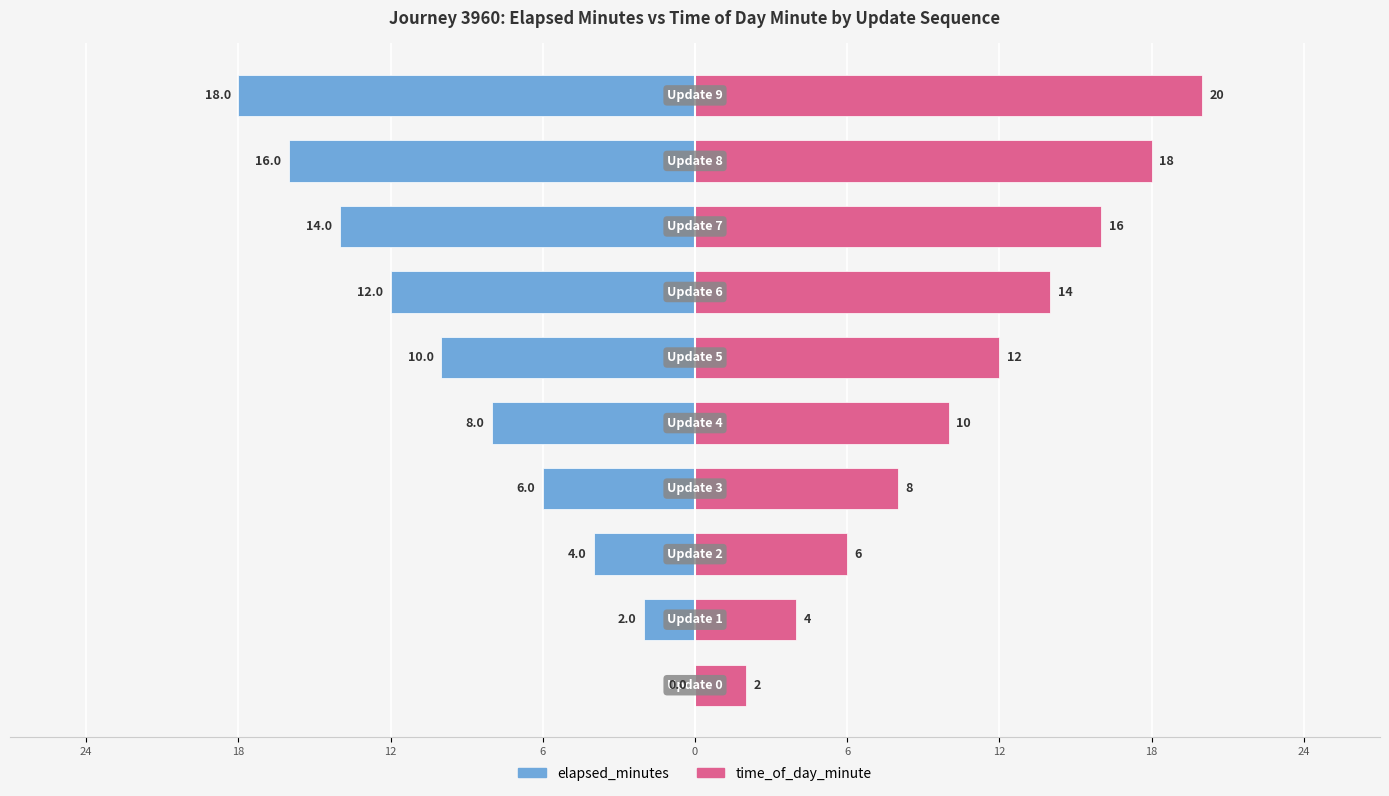

The value of elapsed_minutes at 0 is -4. True or false?

False